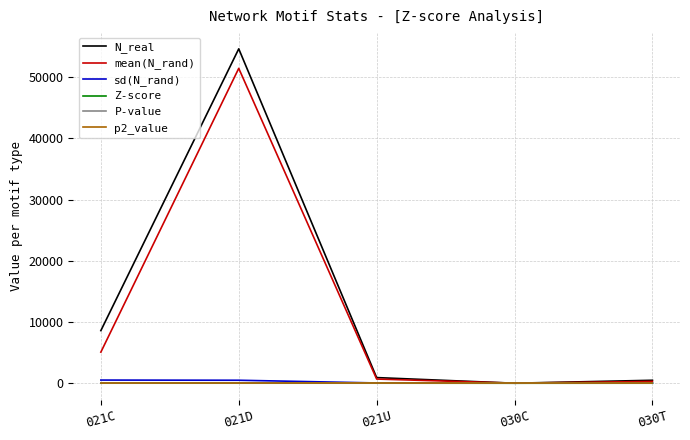

Is the value of P-value at 021D greater than the value of mean(N_rand) at 021D?

No